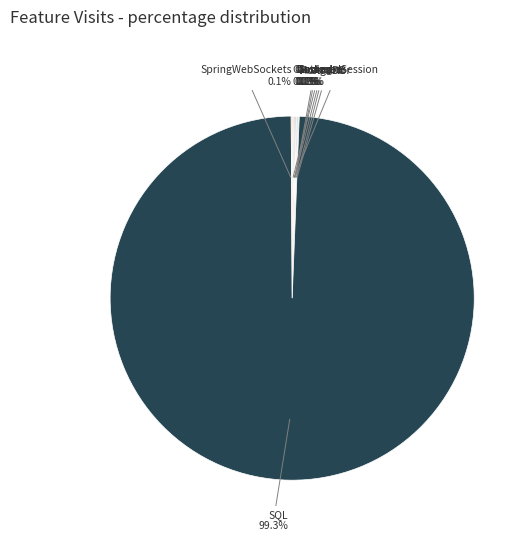

Which slice represents more than half of the pie?

SQL